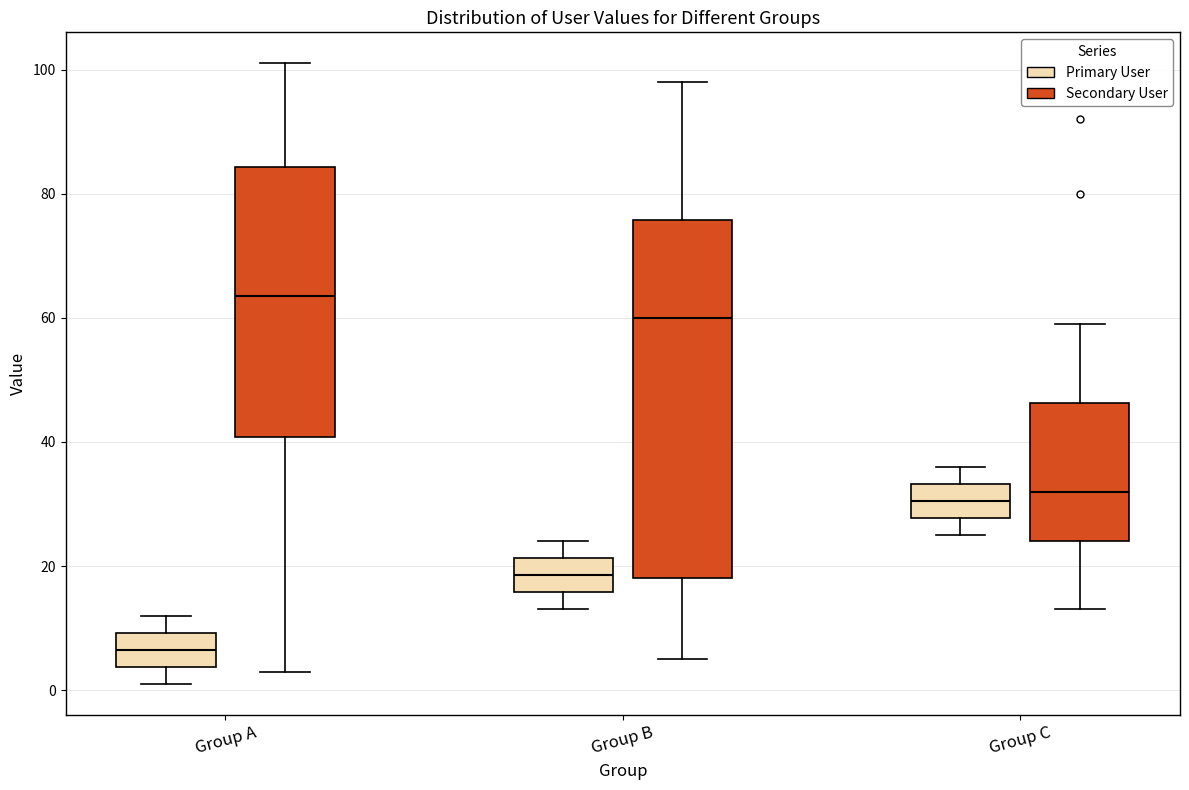

Reading left to right, read every box against the y-axis: the position of its median line, the range the box covers, and the ends of its whiskers. The values are not printed on the chart, so give them approximately, as read against the axis.

Group A (Primary User): median 6, box 4 to 10, whiskers 2 to 12
Group A (Secondary User): median 64, box 40 to 84, whiskers 4 to 102
Group B (Primary User): median 18, box 16 to 22, whiskers 14 to 24
Group B (Secondary User): median 60, box 18 to 76, whiskers 6 to 98
Group C (Primary User): median 30, box 28 to 34, whiskers 26 to 36
Group C (Secondary User): median 32, box 24 to 46, whiskers 14 to 60